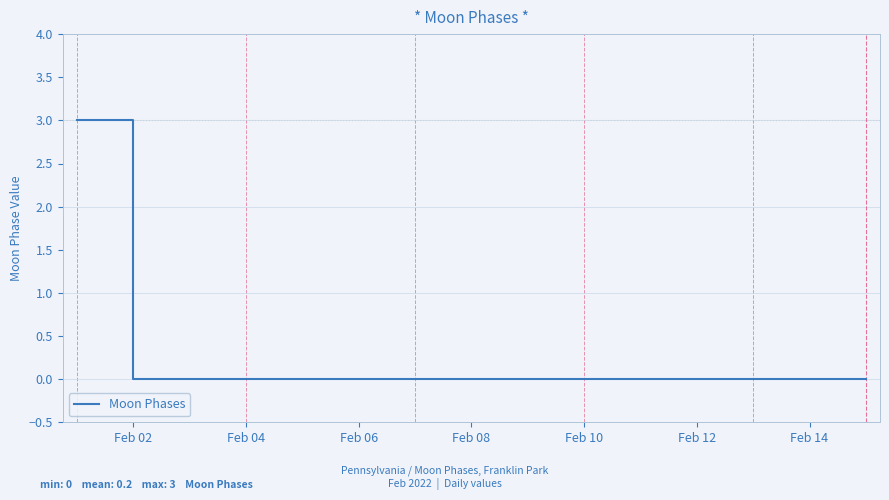

How many lines are shown in the chart?

1